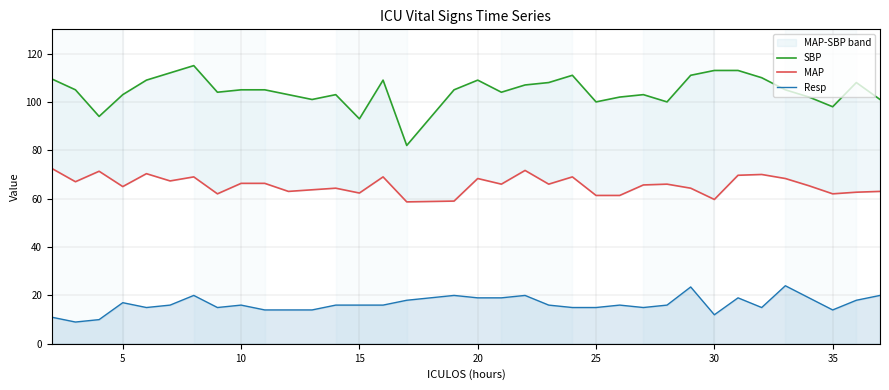

The Resp series shows 7.2 at 35. True or false?

False